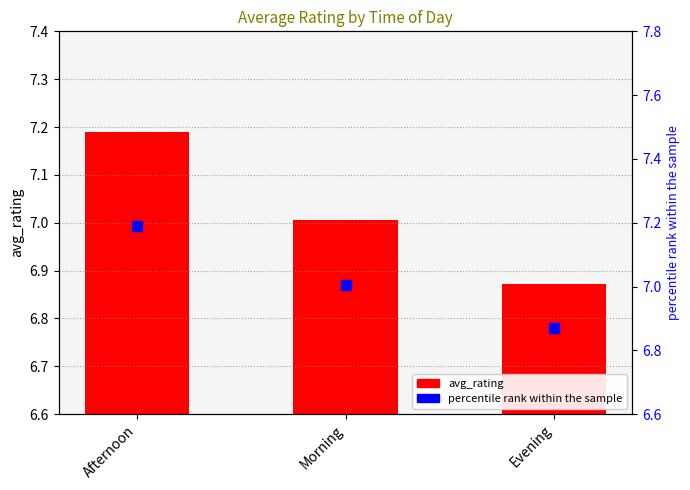

At which category is the sum across all series the highest?

Afternoon